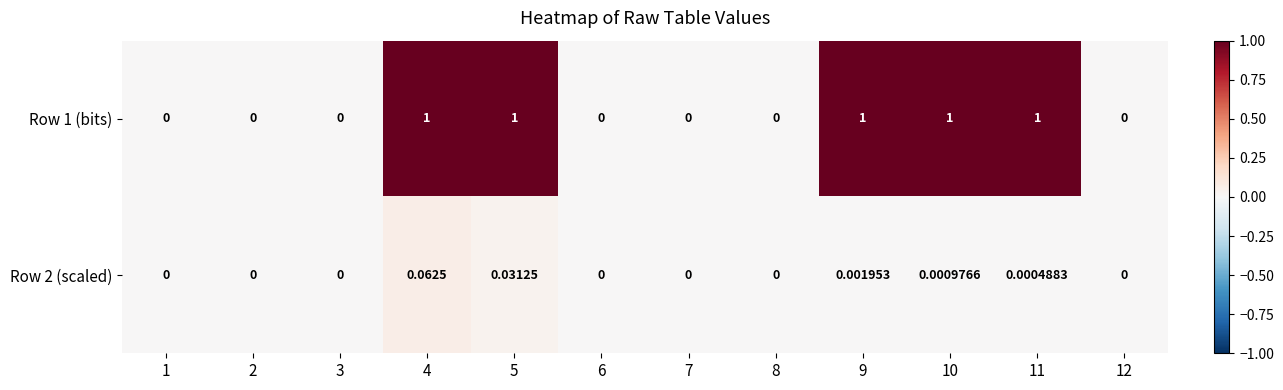

What is the spread (max minus min) of values at 4?

0.9